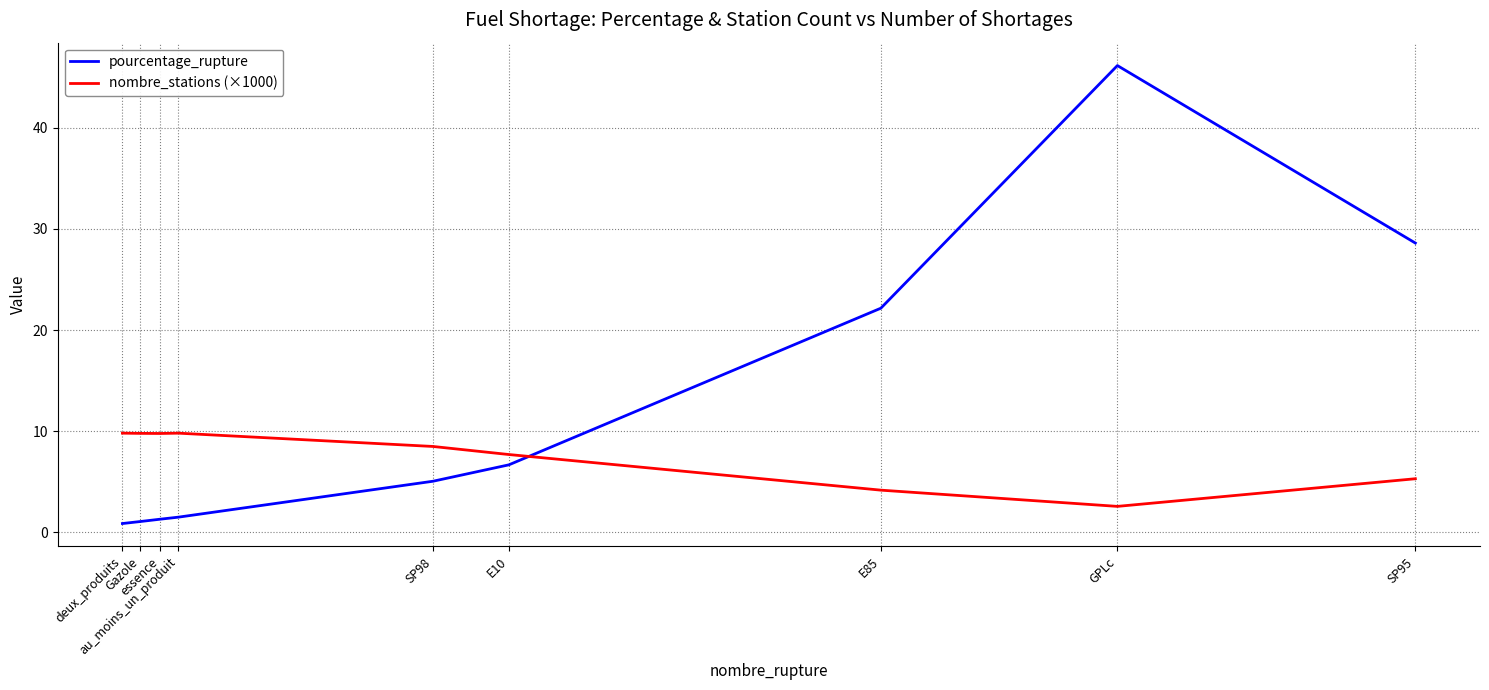

Count the number of data series in this chart.

2